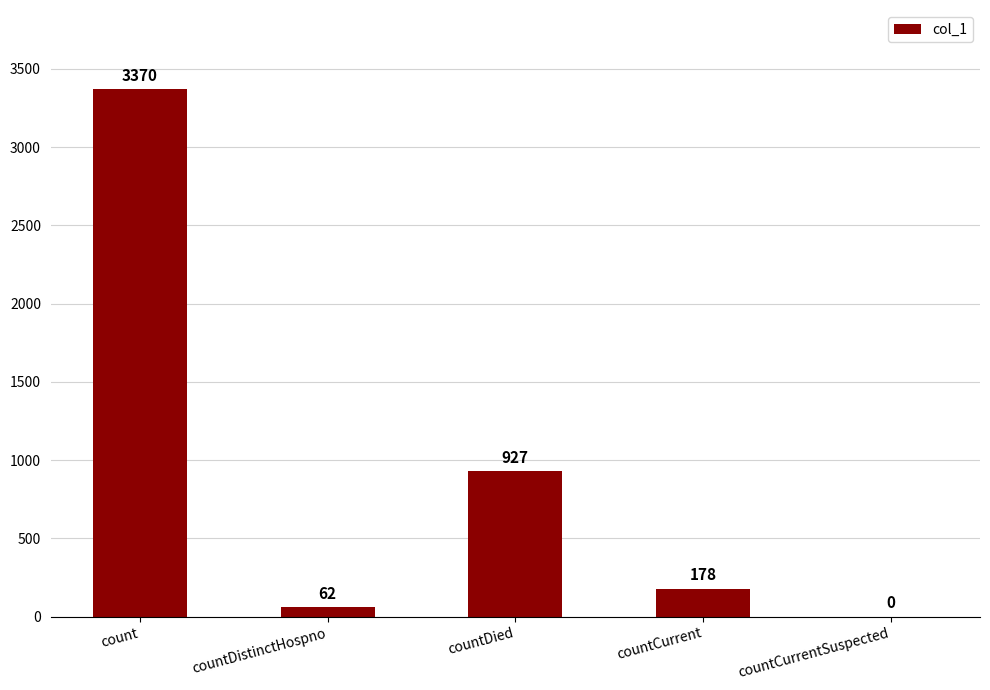

Are the bars grouped side by side (vs. stacked)?

No